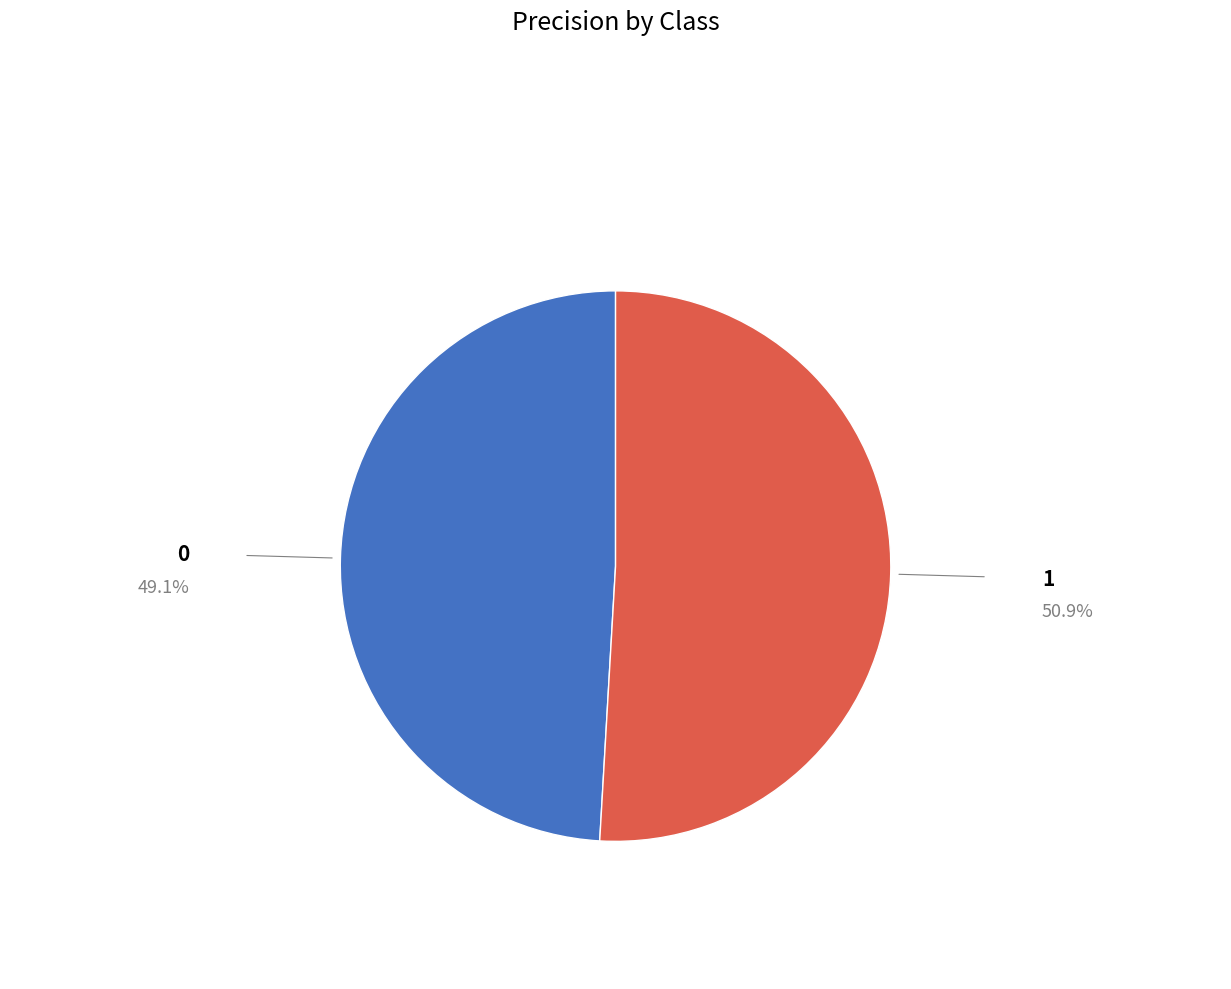

Does any single category account for the majority?

Yes